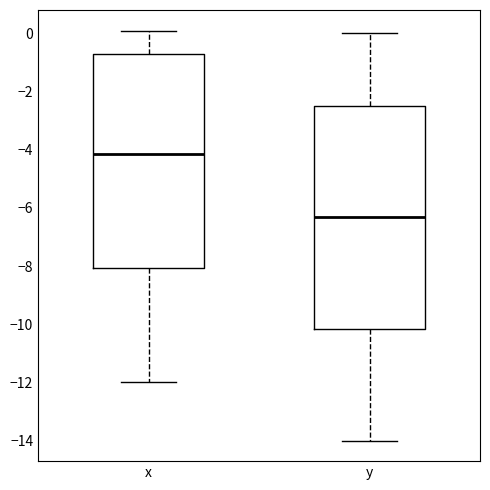

Where does the median line of the box for y sit on the y-axis? The values are not printed on the chart, so give them approximately, as read against the axis.

-6.2